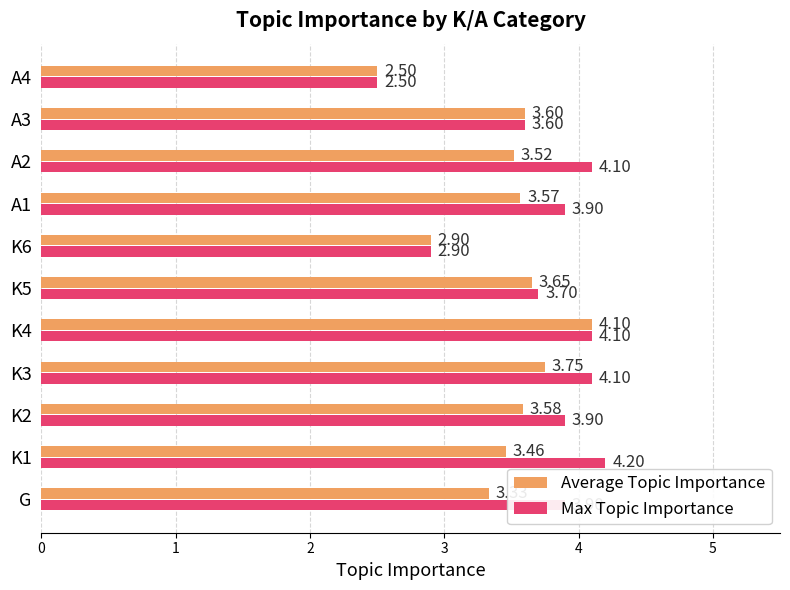

List the labels in order of Average Topic Importance value, smallest first.

A4, K6, G, K1, A2, A1, K2, A3, K5, K3, K4